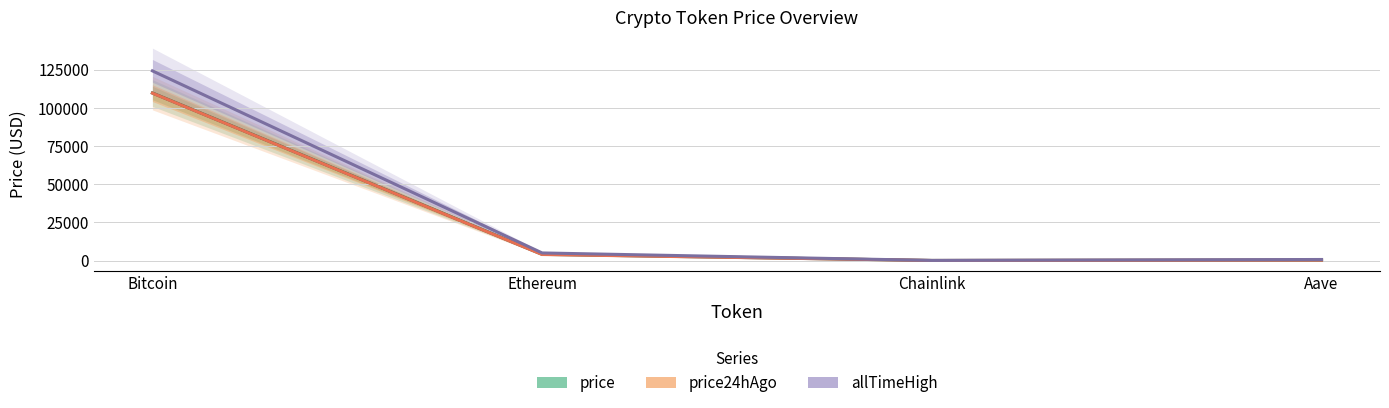

Which label corresponds to the largest value in the chart?

Bitcoin